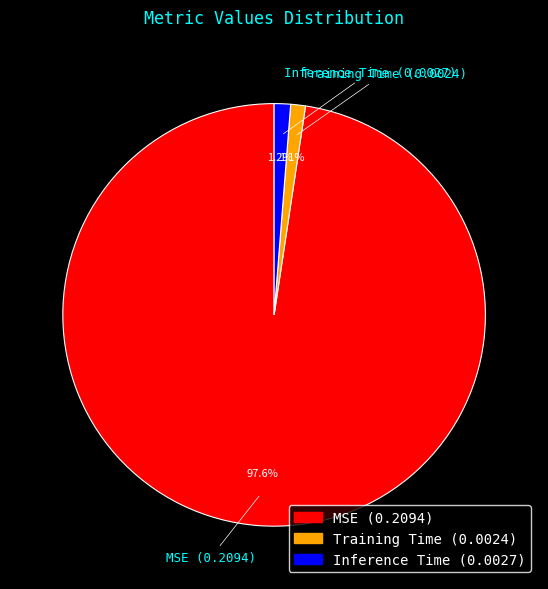

Does any single category account for the majority?

Yes